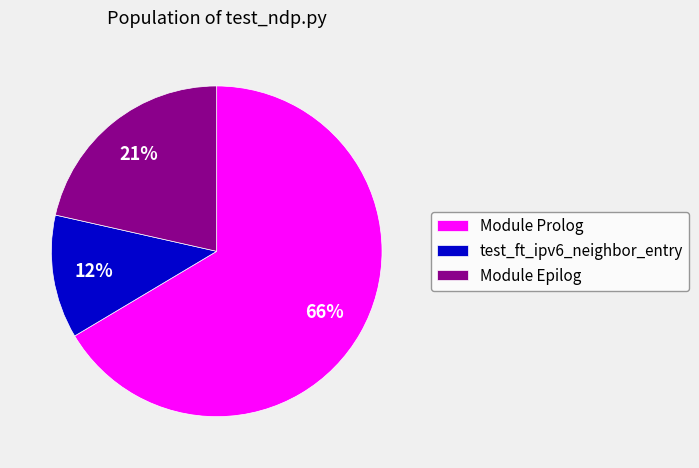

Count the number of slices in the pie.

3